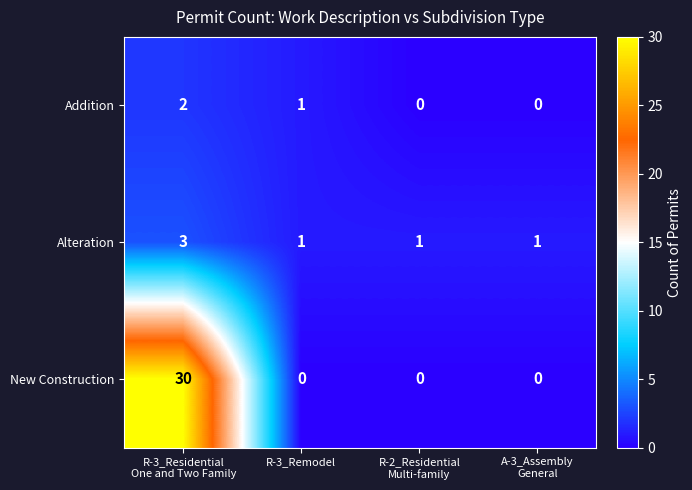

Which series has the largest range (max minus min)?

New Construction